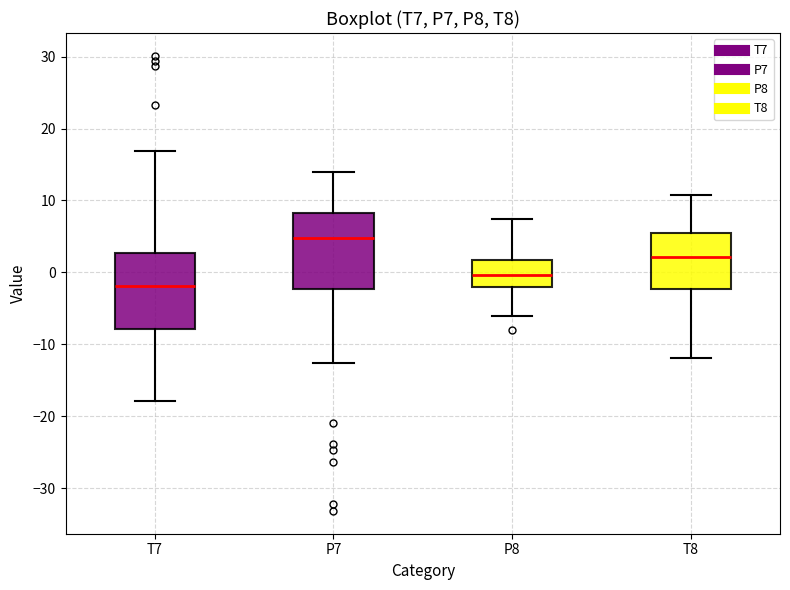

Which box has the lowest median line?

T7